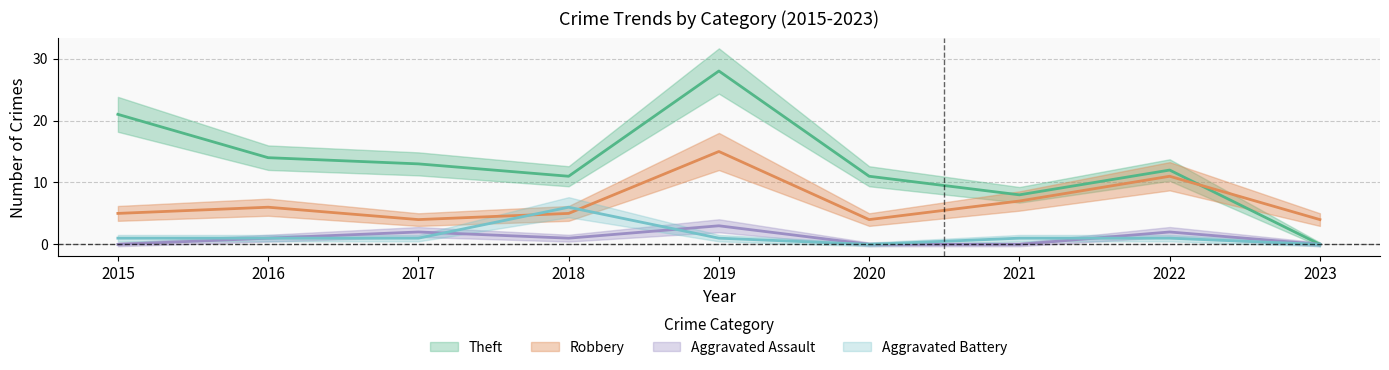

List the series in order of their peak value, lowest first.

Aggravated Assault, Aggravated Battery, Robbery, Theft